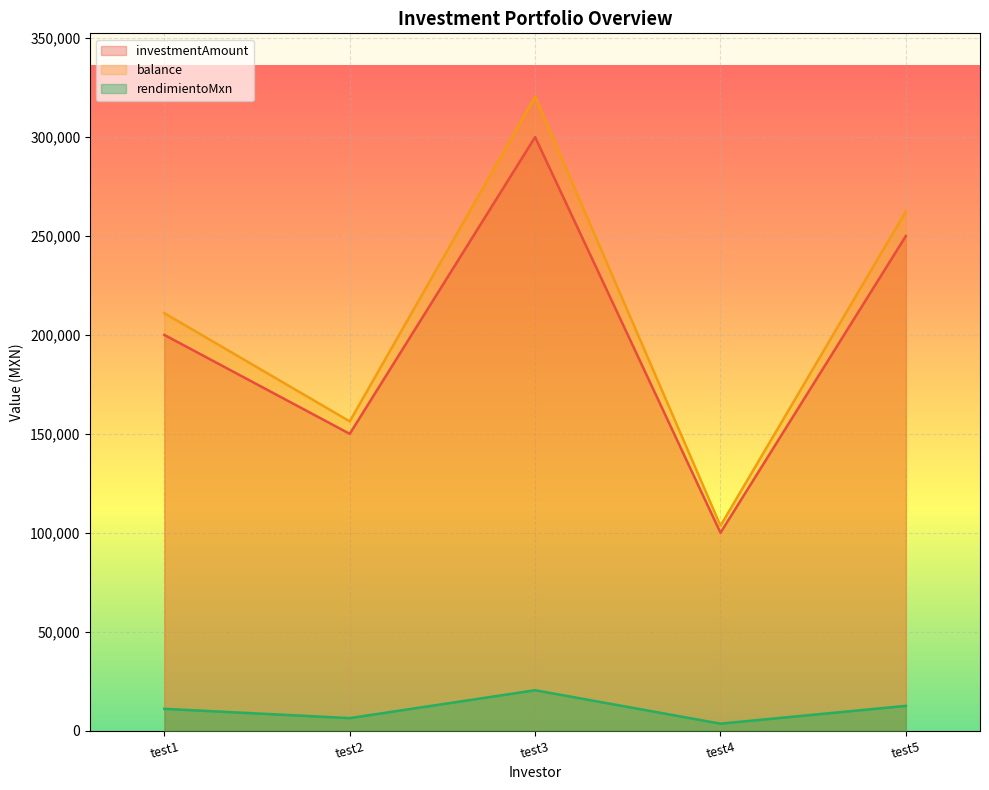

What is the greatest value displayed?

320400